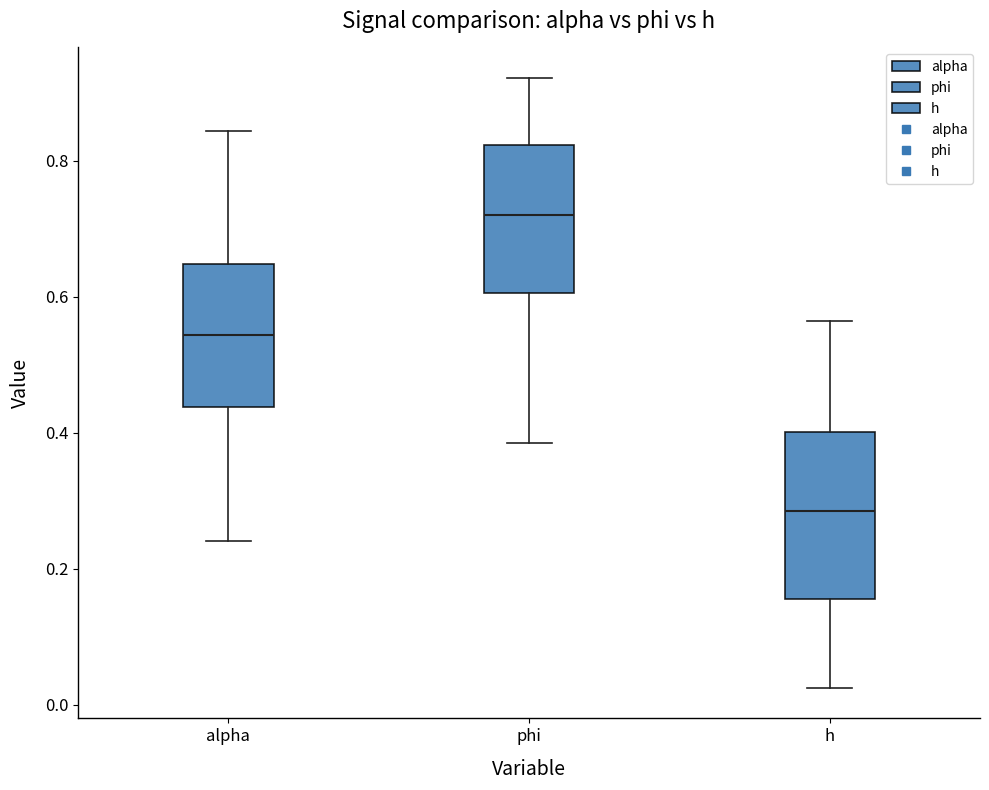

Which box has the lowest median line?

h